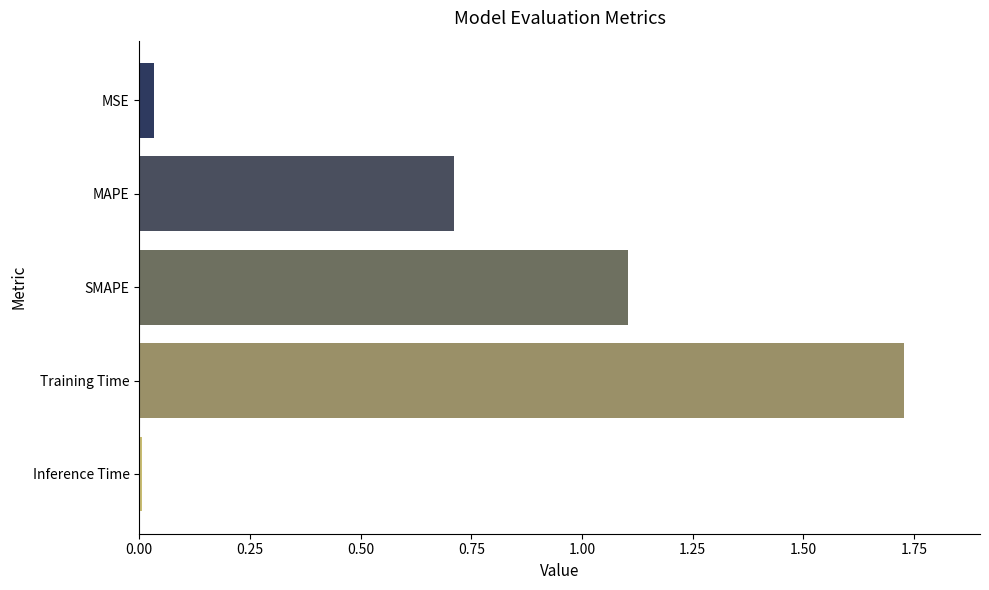

What is the difference between the values at Training Time and SMAPE?

0.6